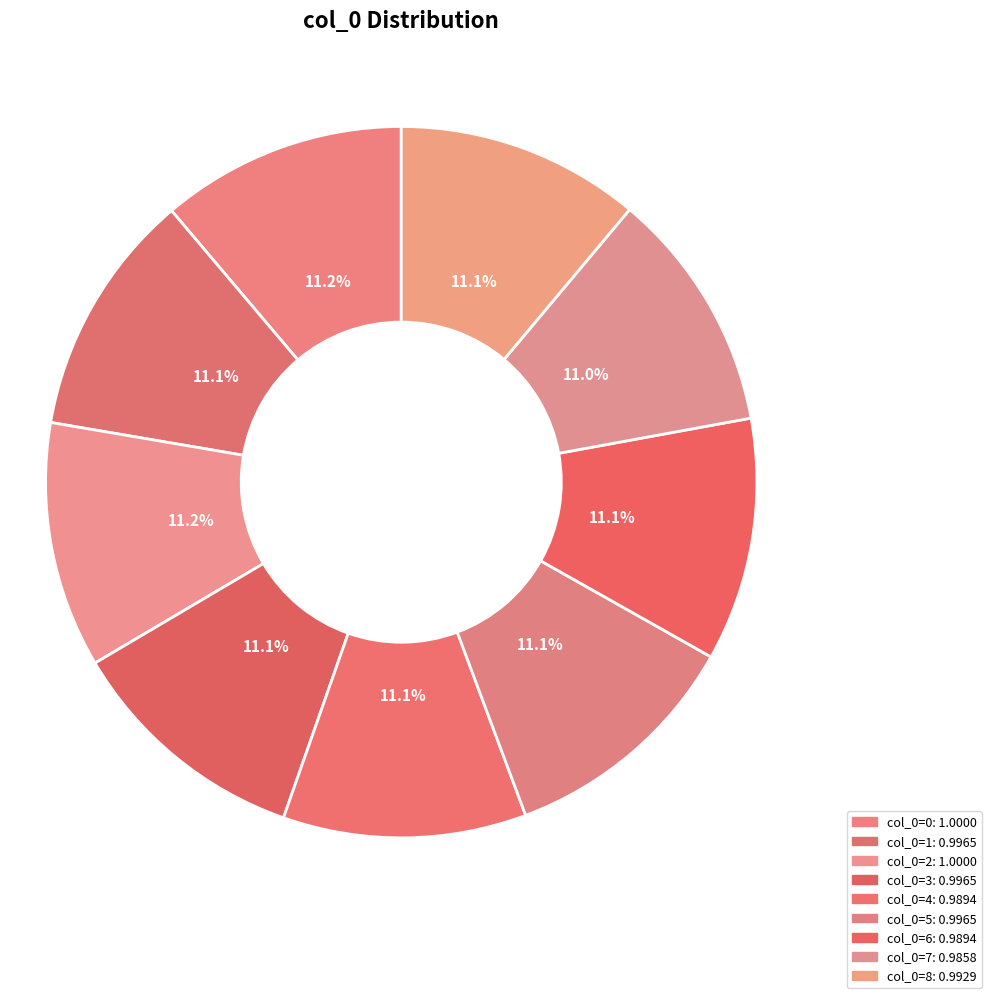

To the nearest percent, what is the average slice percentage?

11%